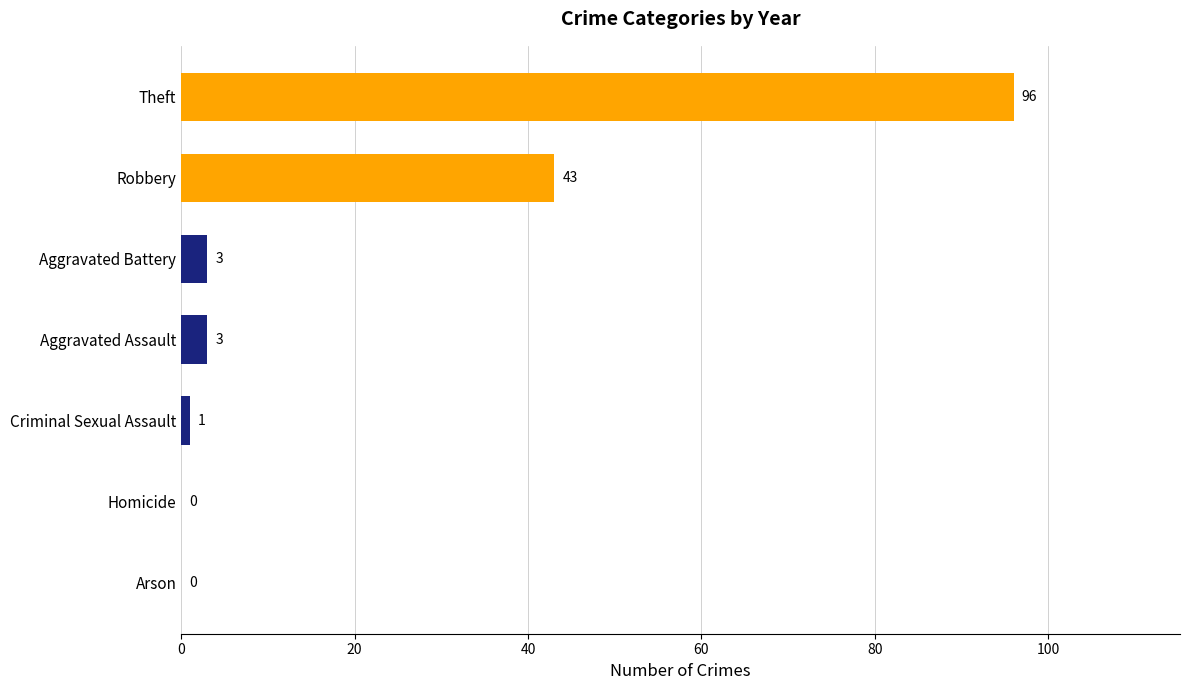

What is the sum of all values?

146